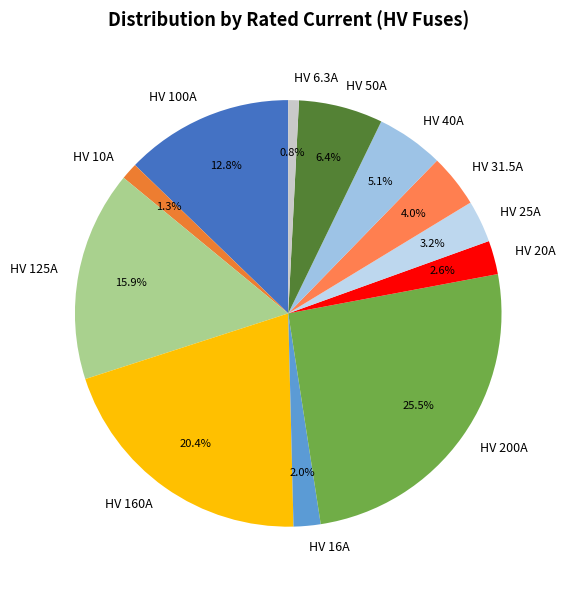

Combined, do HV 160A and HV 6.3A account for over 50%?

No